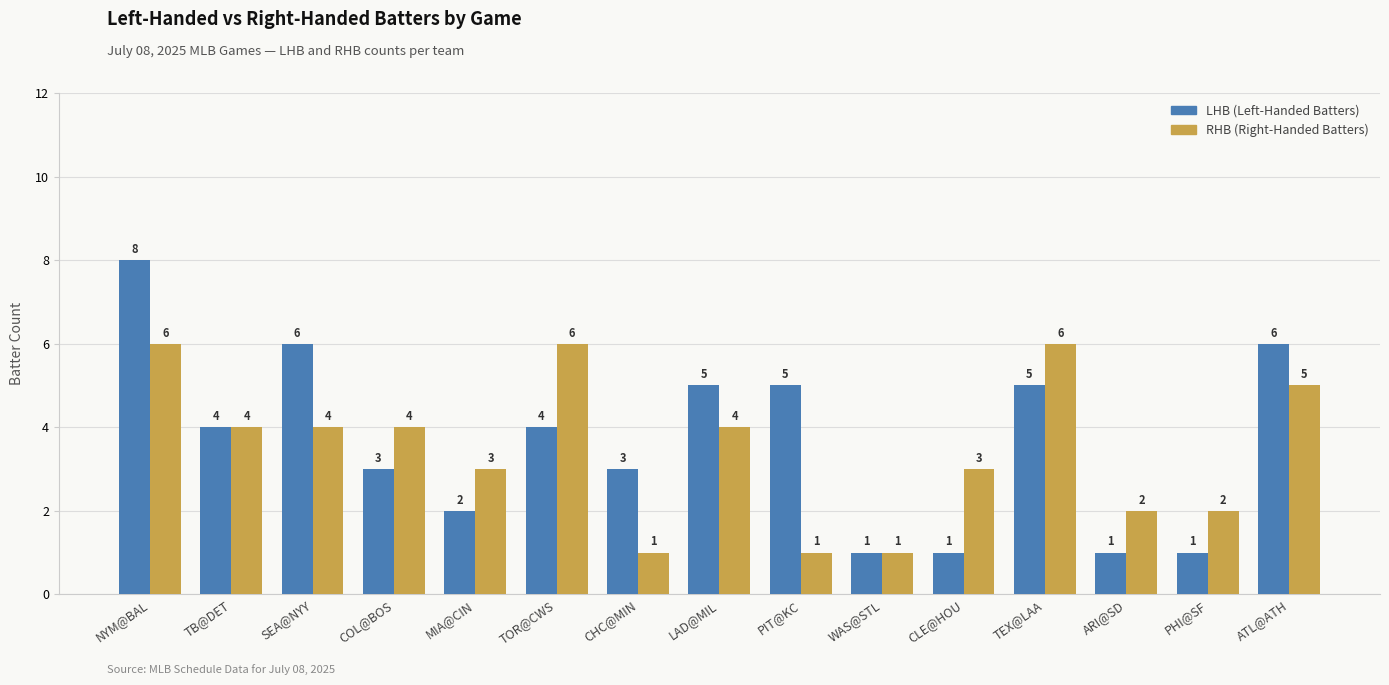

At which category is the sum across all series the highest?

NYM@BAL